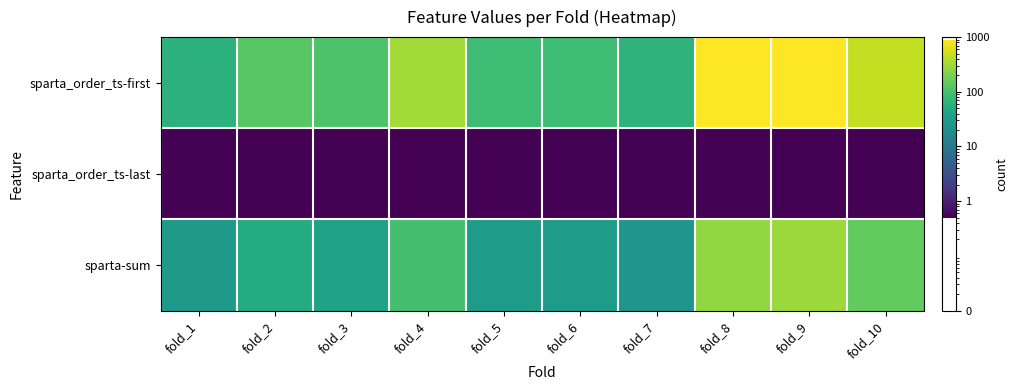

What is the total value across all series at fold_1?

90.0